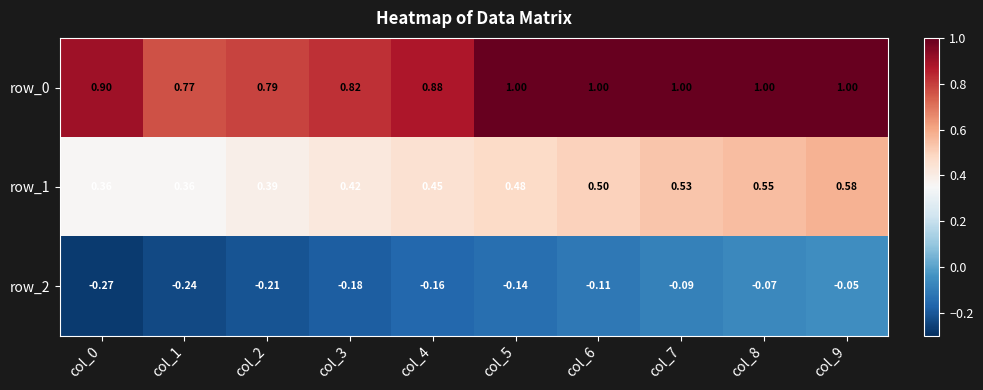

Which category has the highest value in the row_2 series?

col_9